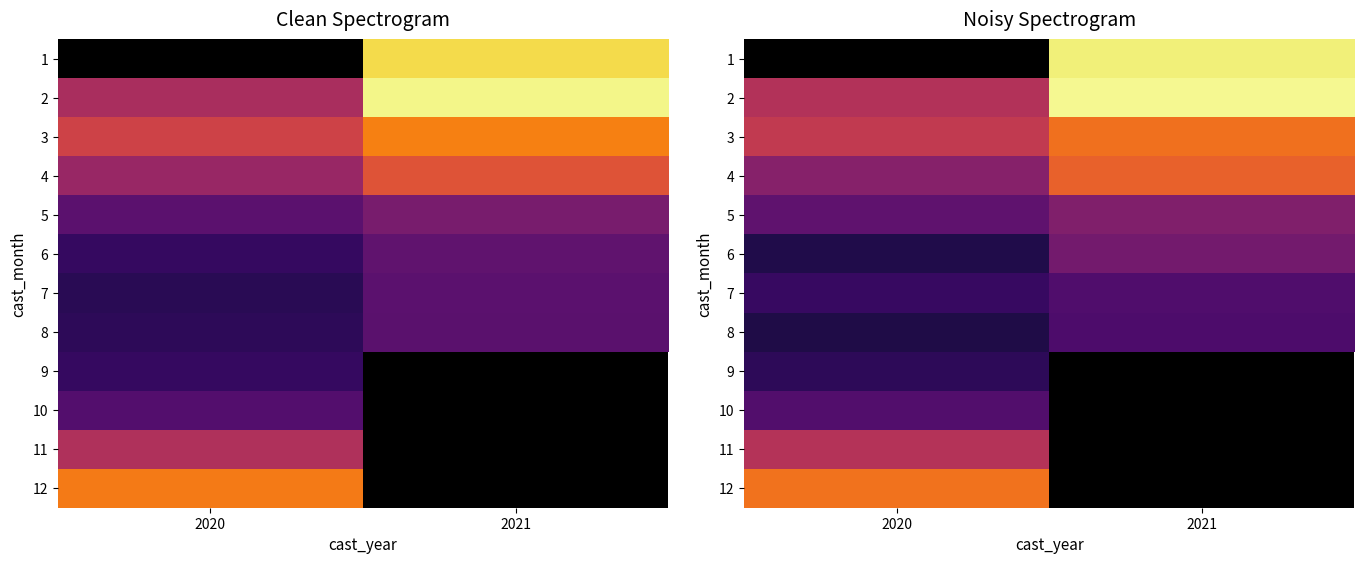

The 5 series shows 0.6 at 2021. True or false?

False